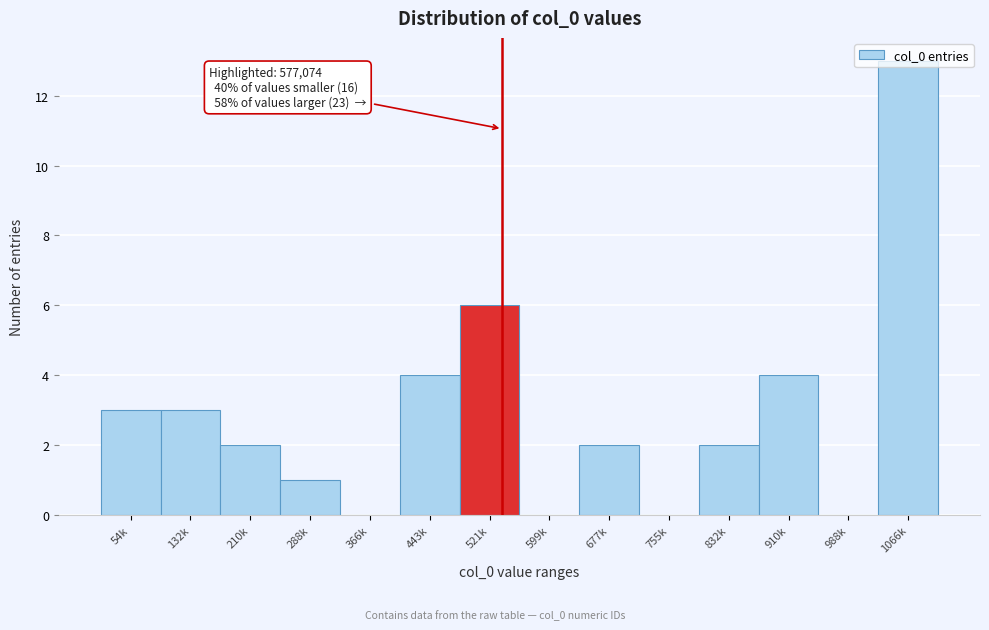

What is the sum of all values?

40